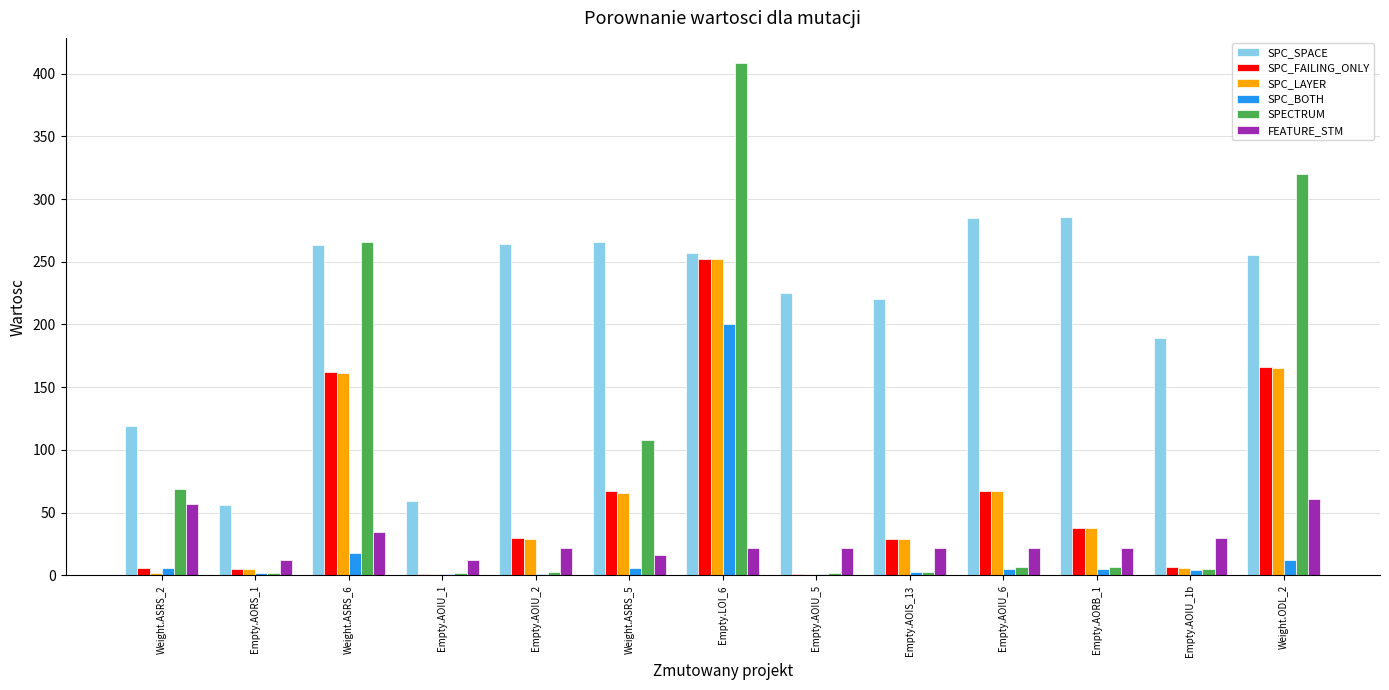

Which series has the largest total across all categories?

SPC_SPACE